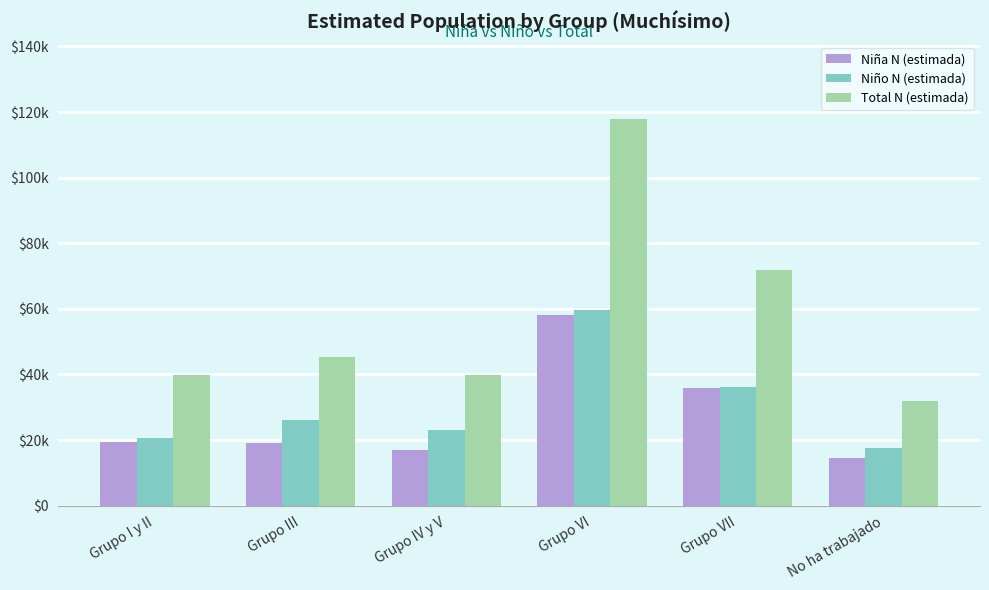

What position from the left is Grupo VI?

4